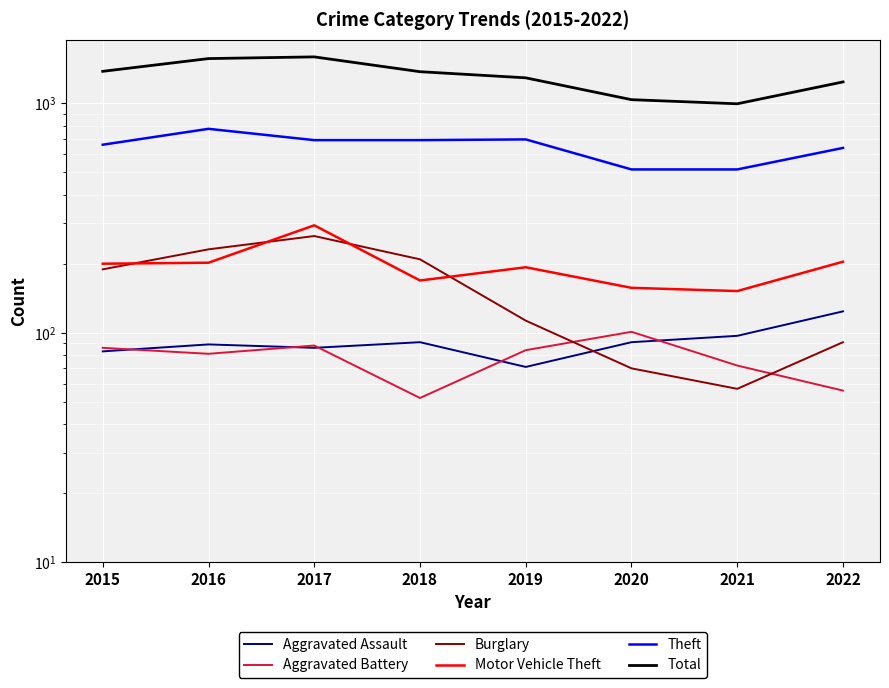

Where is Theft nearest to the value 644?

2022